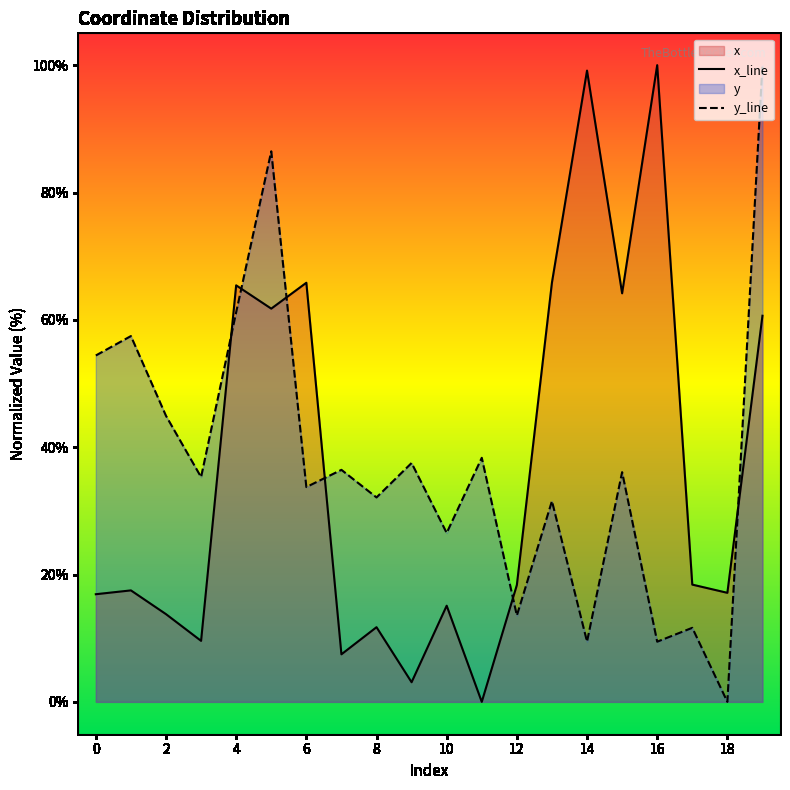

What is the maximum value for y_line?

100.0